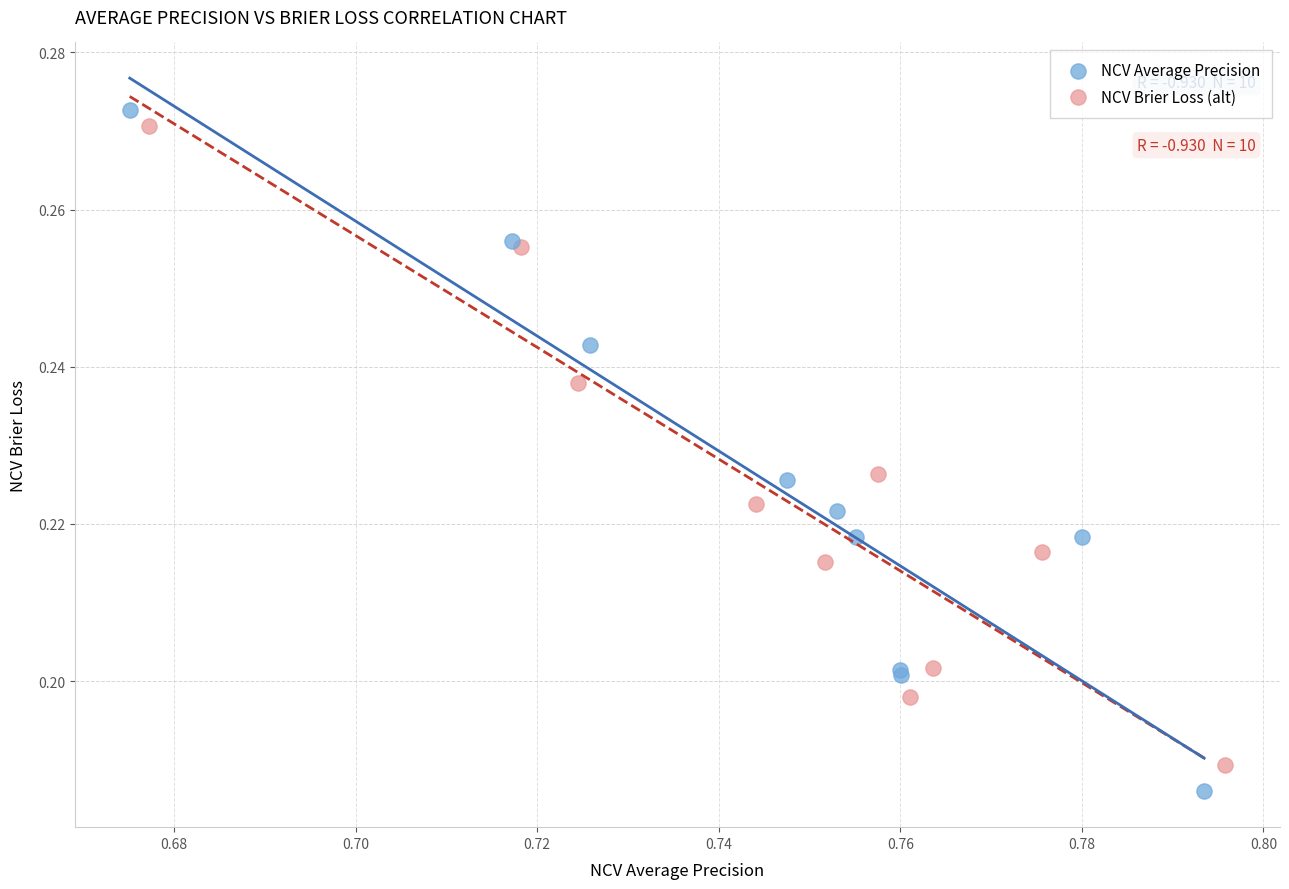

Which series has the widest spread of Y values?

NCV Average Precision